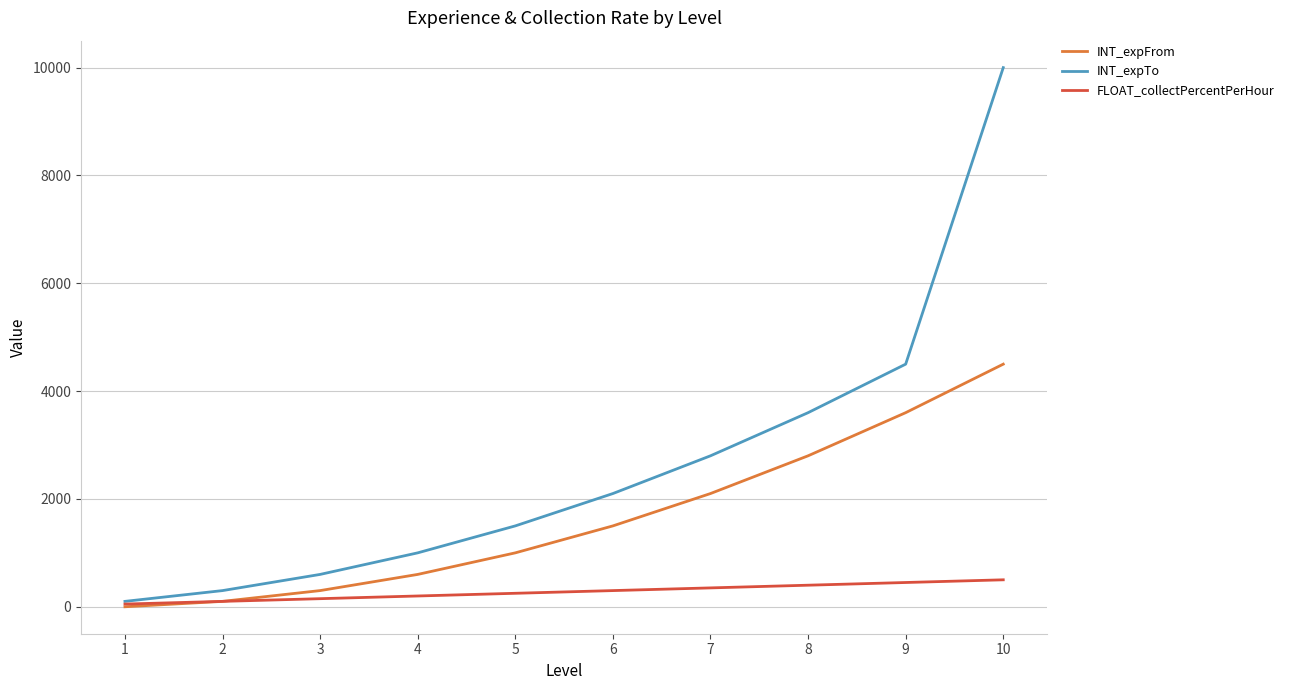

Which series has the largest range (max minus min)?

INT_expTo